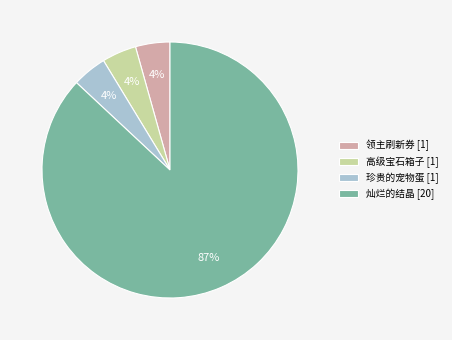

Which has a higher value, 灿烂的结晶 [20] or 领主刷新券 [1]?

灿烂的结晶 [20]